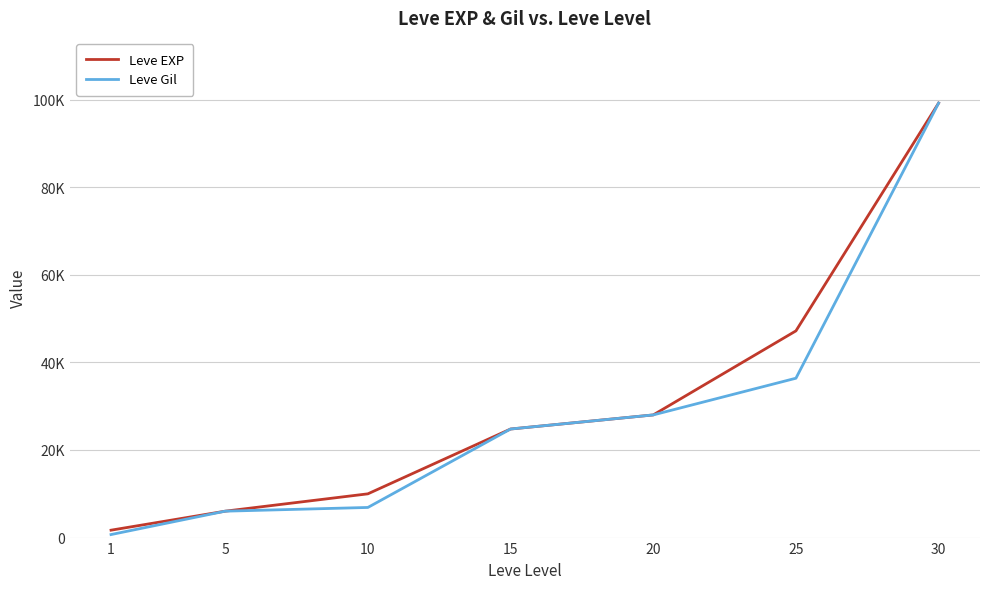

What is the approximate value of Leve EXP at 20, to the nearest 50?

28000